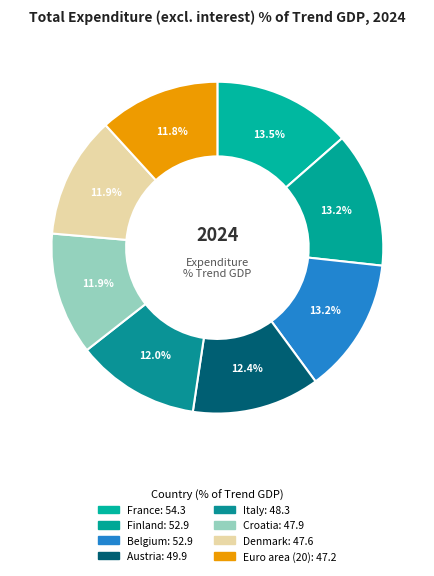

What is the largest slice in the pie chart?

France